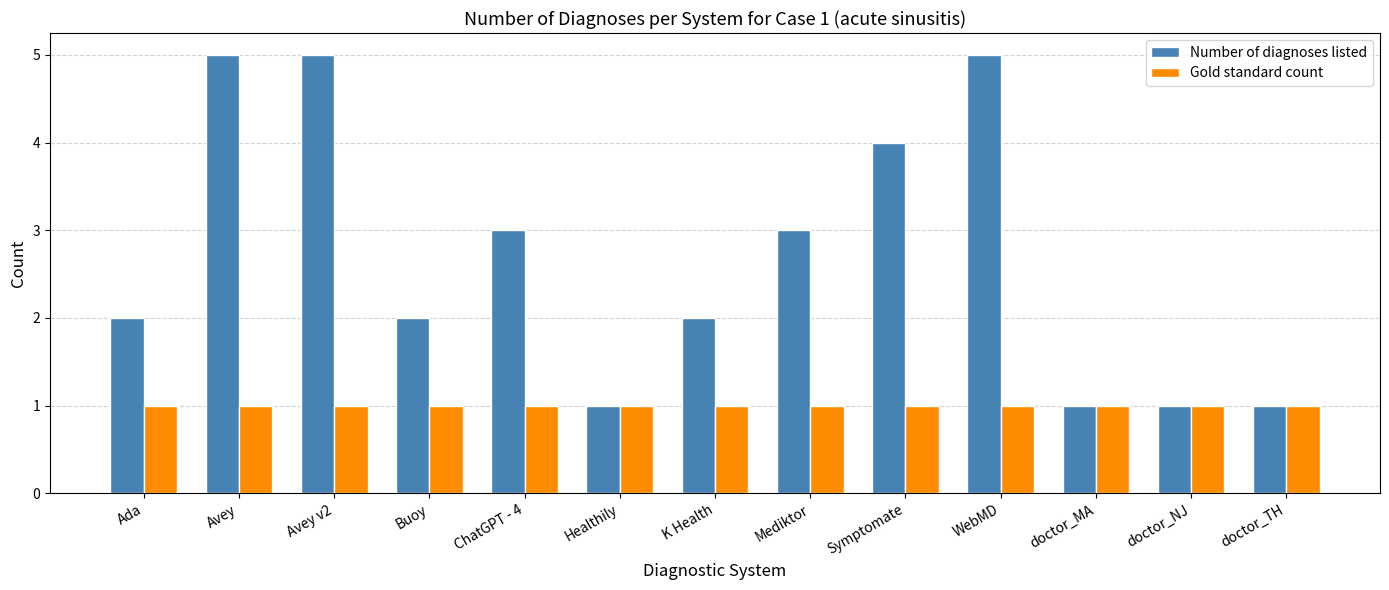

Which series has the largest range (max minus min)?

Number of diagnoses listed